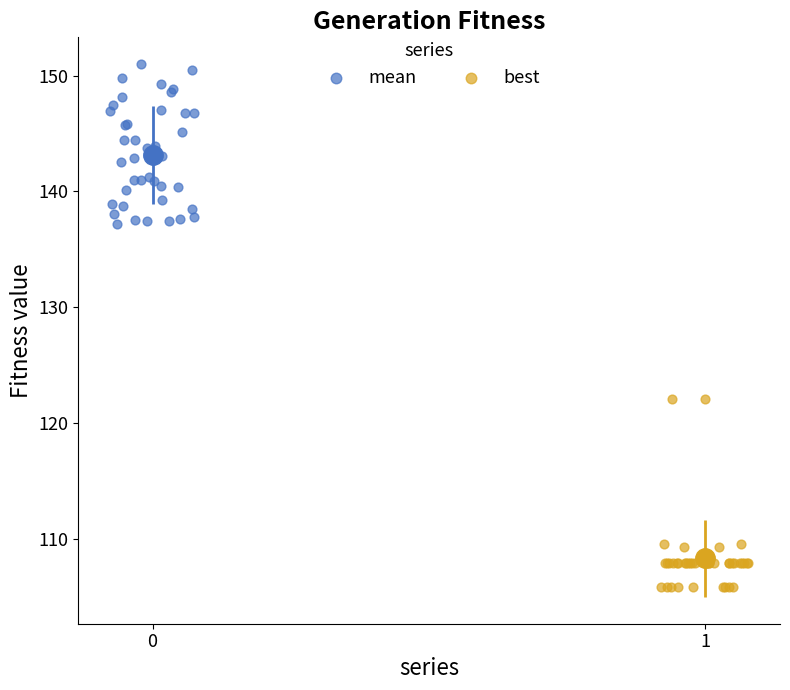

Which series contains the highest Y value?

mean